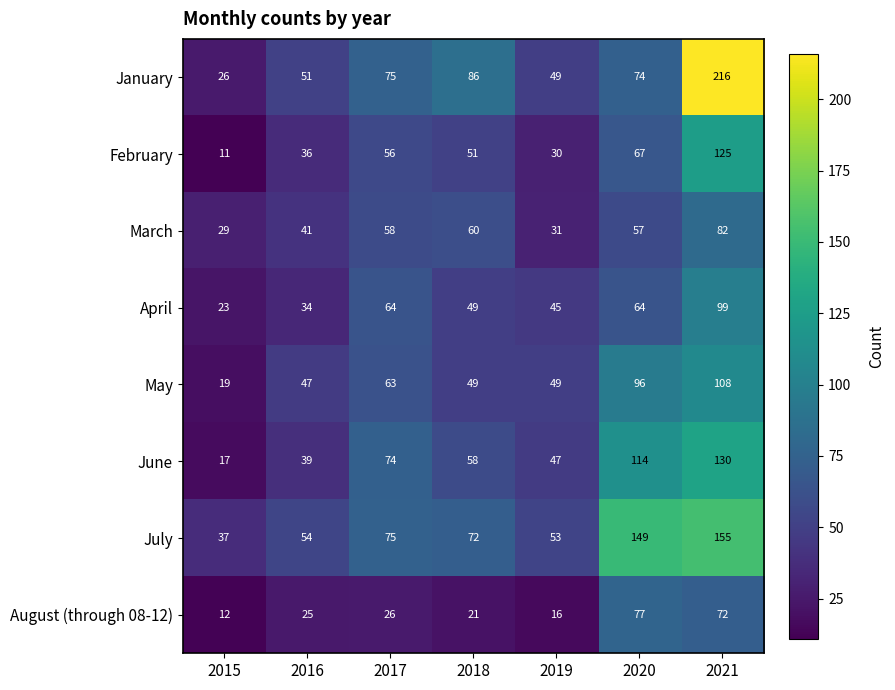

Which category has the highest value in the August (through 08-12) series?

2020